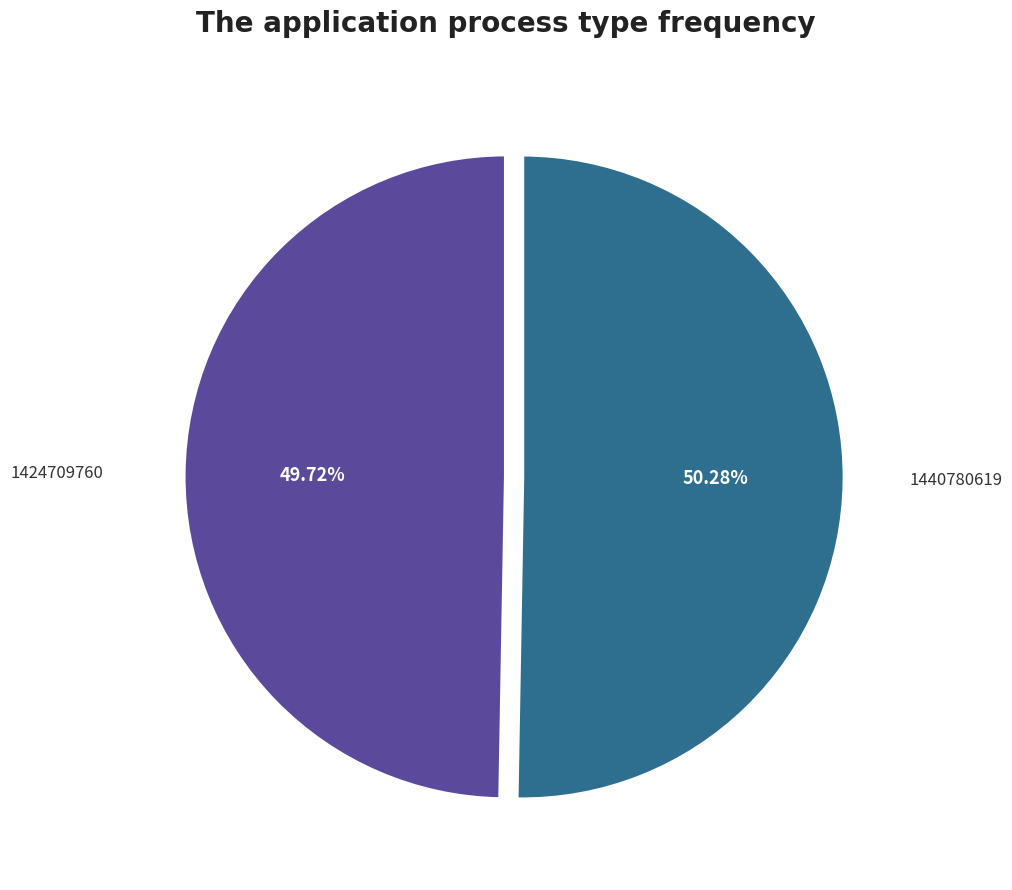

True or false: 1424709760 accounts for 38% of the total.

False